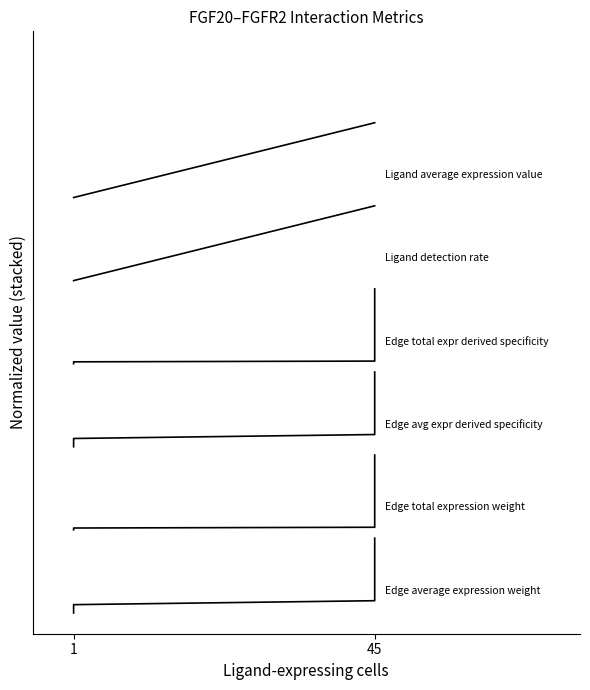

The value of Ligand average expression value at 1 is 0.1. True or false?

True